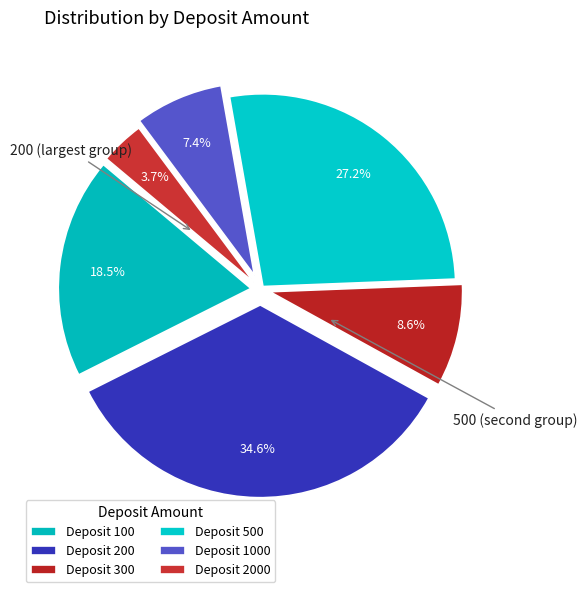

How many slices are in this pie chart?

6